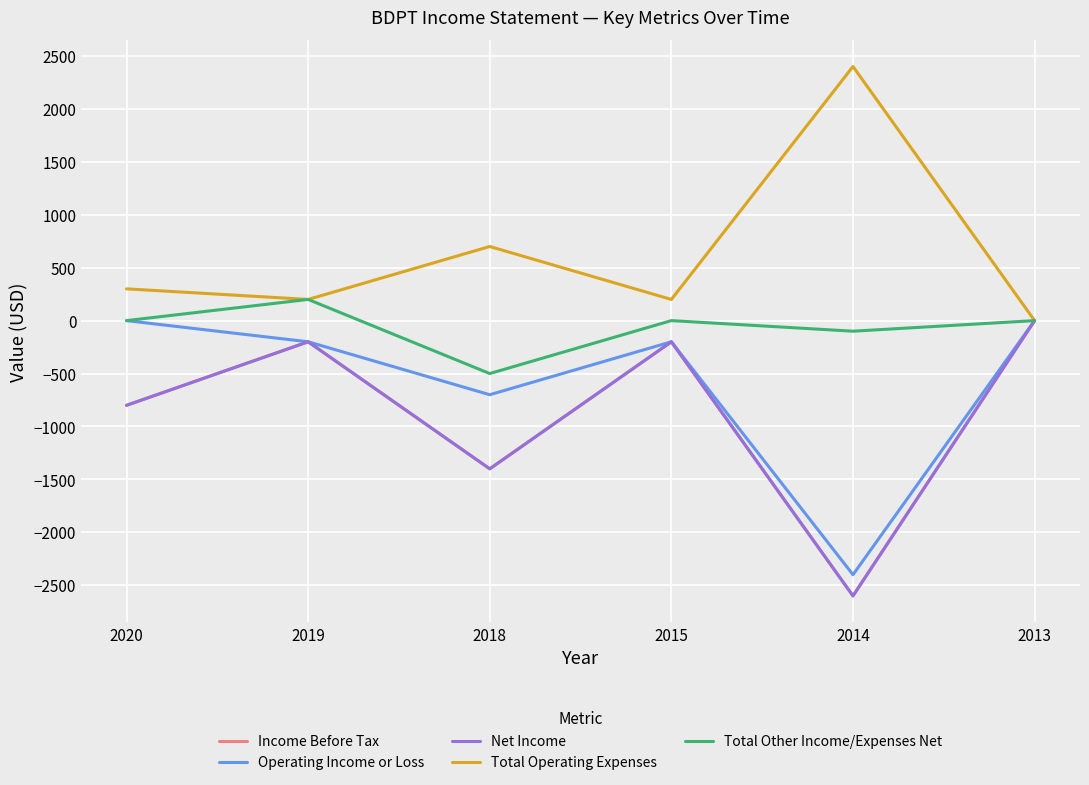

True or false: Net Income and Operating Income or Loss intersect in this chart.

False